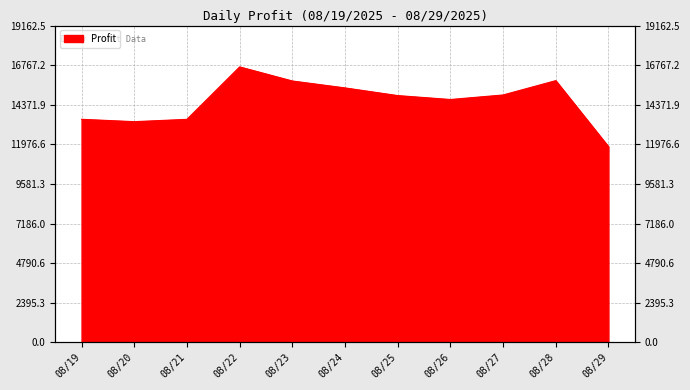

Which has a higher value, 08/27 or 08/26?

08/27